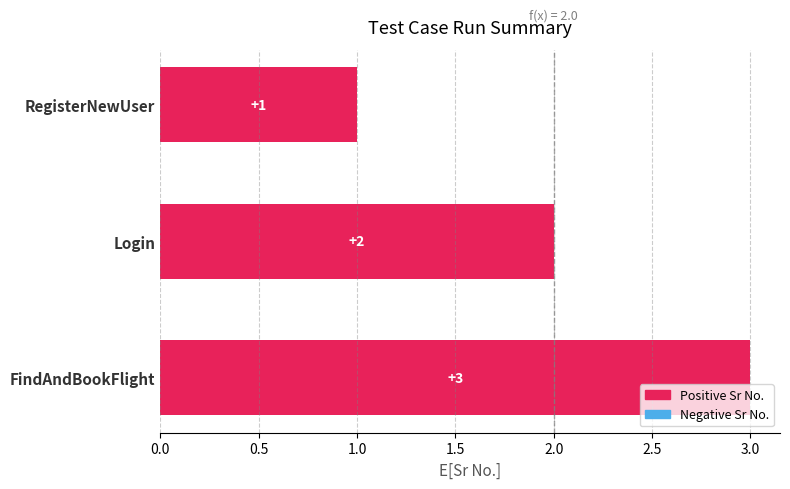

What is the minimum value shown in the chart?

1